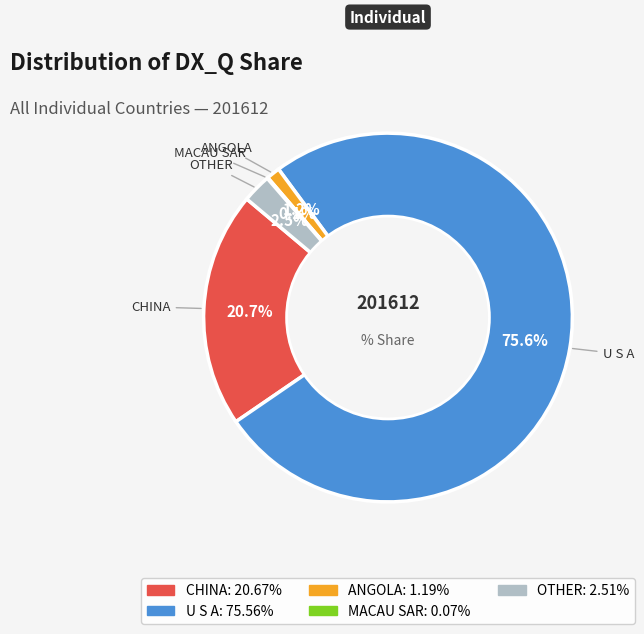

Is there any slice that represents more than half of the pie?

Yes